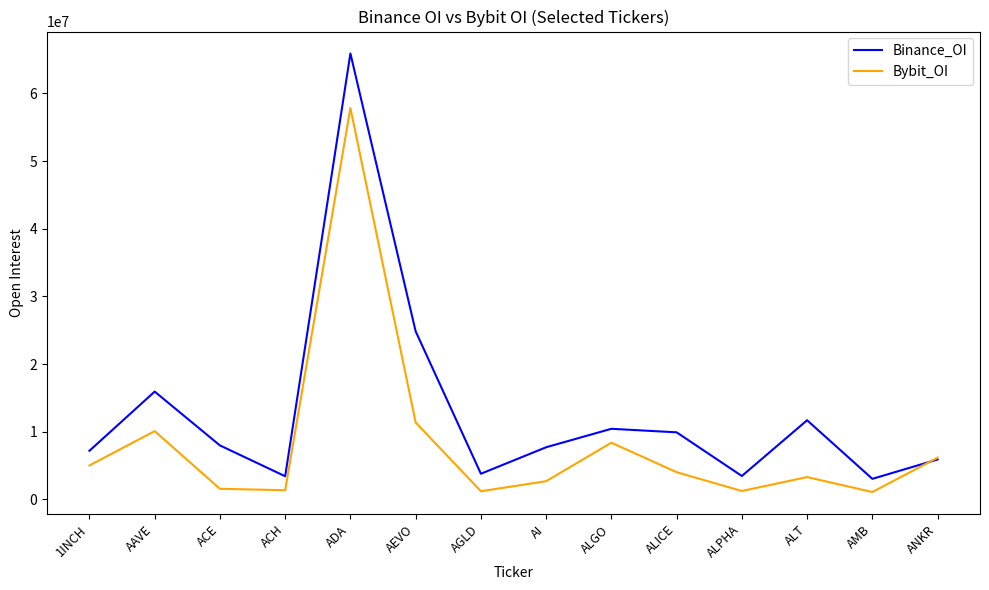

What is the sum of all Binance_OI values?

181298472